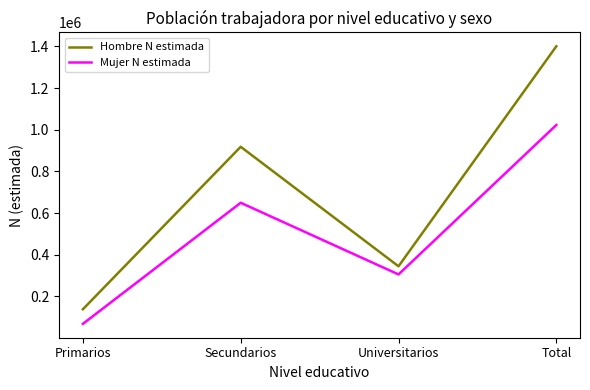

Count the number of categories in the chart.

4